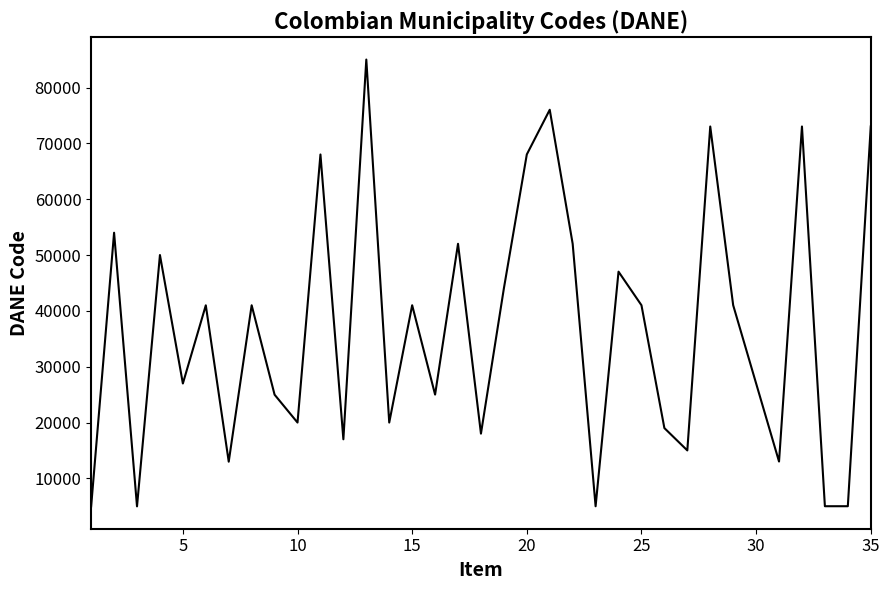

What is the smallest value displayed?

5002